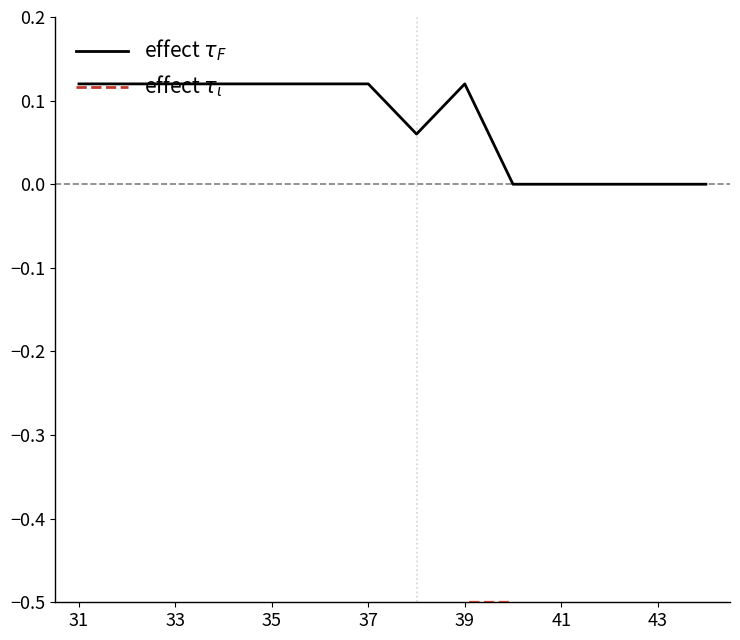

True or false: effect $\tau_\iota$ has more than 2 points higher than both neighbors.

False